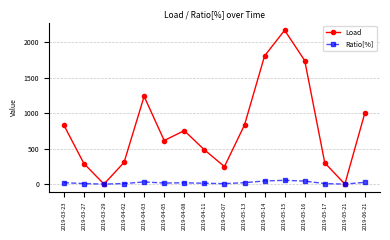

The value of Ratio[%] at 2019-05-17 is 7.0. True or false?

True